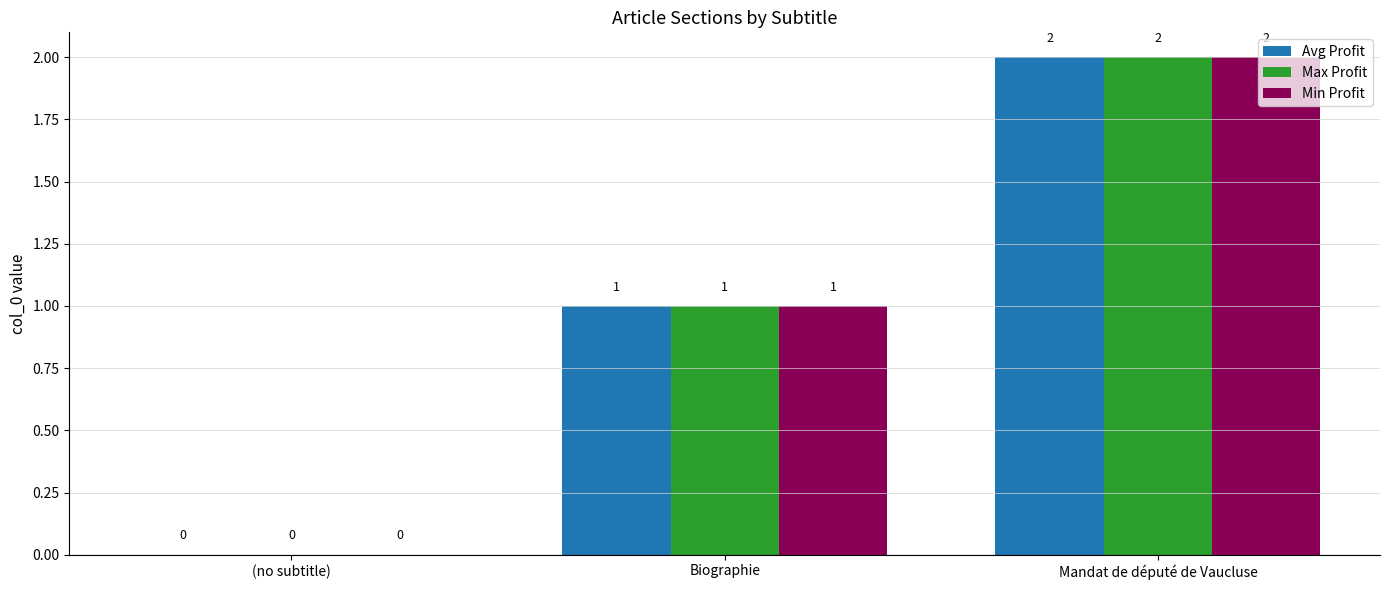

Are the bars grouped side by side (vs. stacked)?

Yes